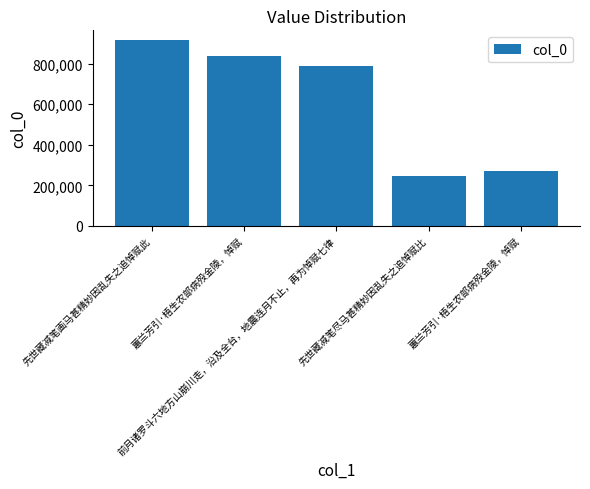

The value at 前月诸罗斗六地方山崩川走，沿及全台，地震连月不止，再为悼赋七律 is 786586. True or false?

True